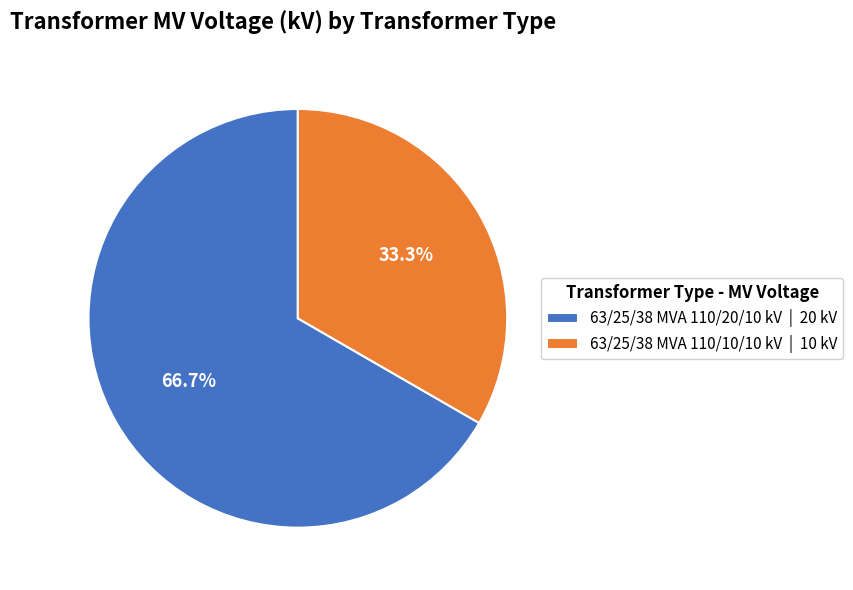

The 63/25/38 MVA 110/10/10 kV slice represents 46% of the pie. True or false?

False